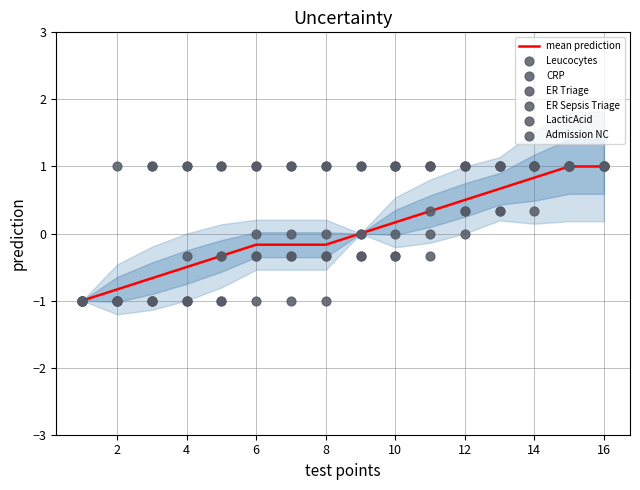

Is the value of Admission NC at 15 greater than the value of ER Sepsis Triage at 12?

No